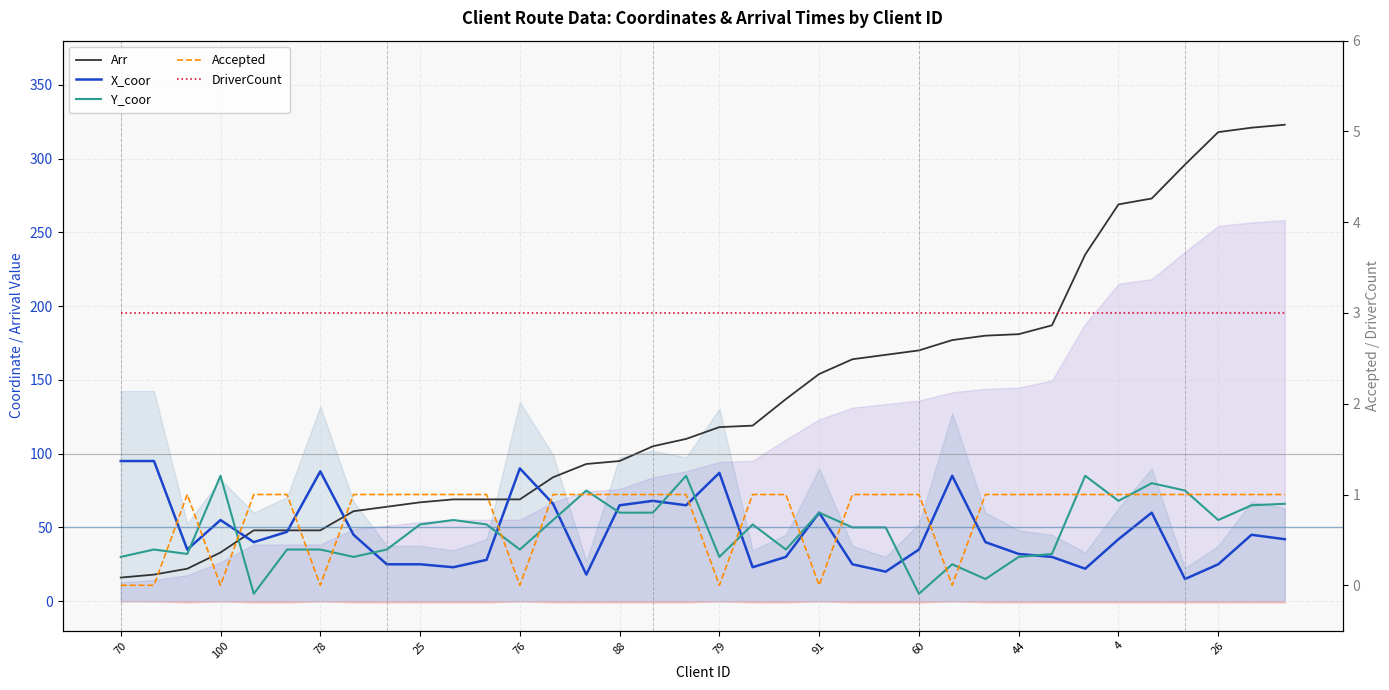

How many data points in Accepted are less than 1?

8